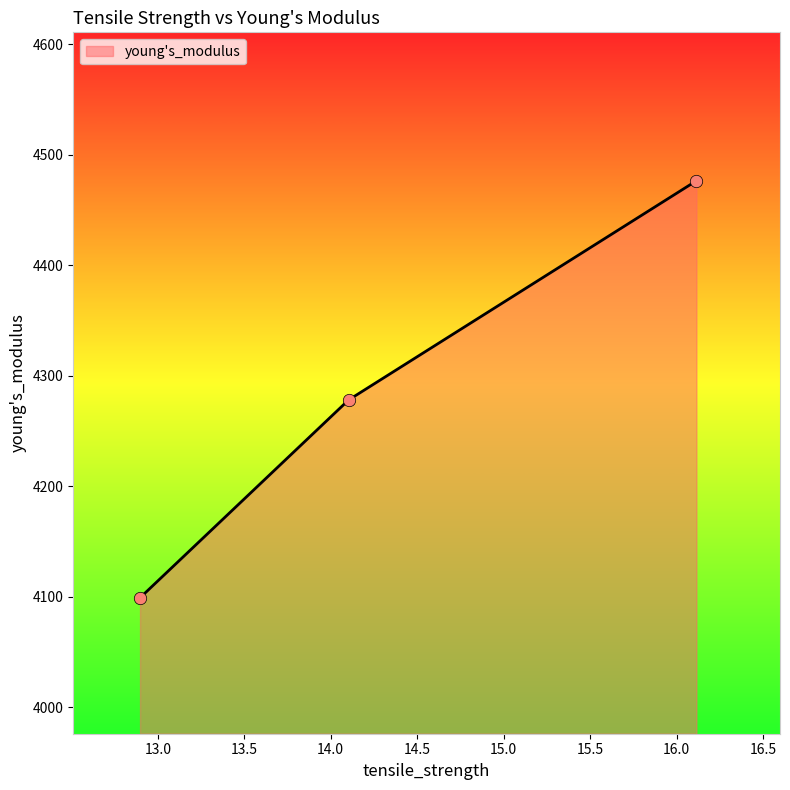

What is the difference between the maximum and minimum values?

377.2